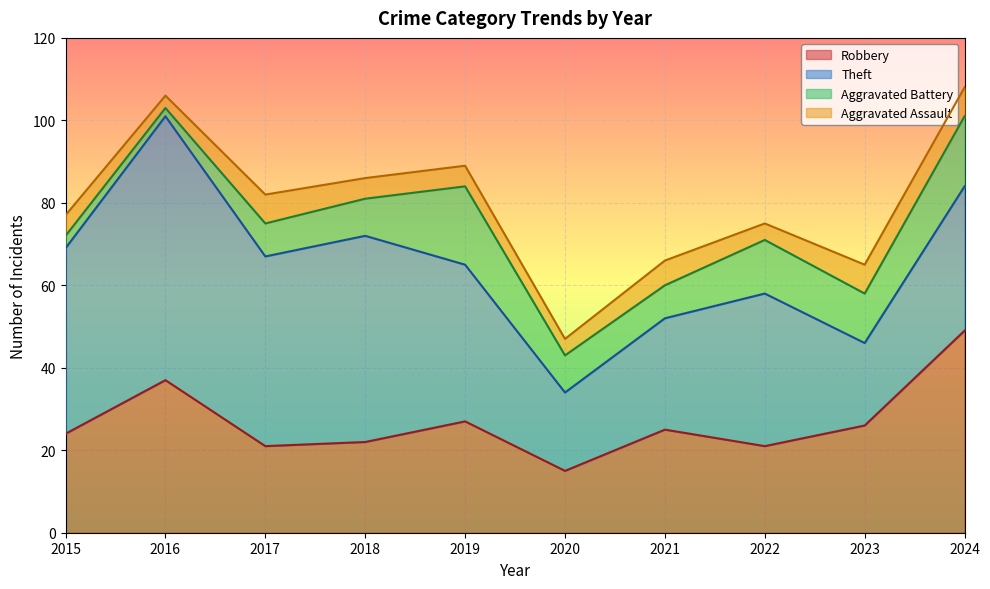

Reading left to right, list all the values displayed in this chart.

Robbery: 2015=24	2016=37	2017=21	2018=22	2019=27	2020=15	2021=25	2022=21	2023=26	2024=49
Theft: 2015=45	2016=64	2017=46	2018=50	2019=38	2020=19	2021=27	2022=37	2023=20	2024=35
Aggravated Battery: 2015=3	2016=2	2017=8	2018=9	2019=19	2020=9	2021=8	2022=13	2023=12	2024=17
Aggravated Assault: 2015=5	2016=3	2017=7	2018=5	2019=5	2020=4	2021=6	2022=4	2023=7	2024=7